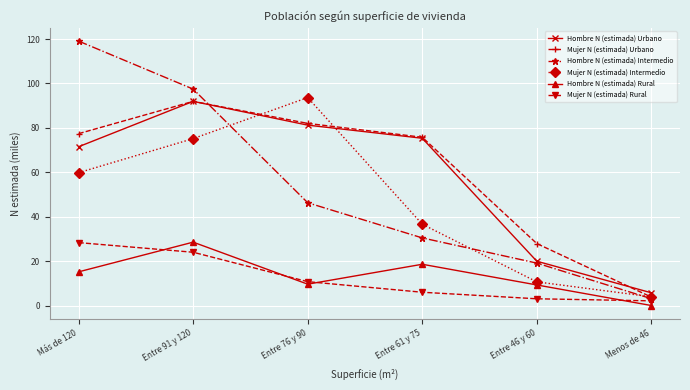

How many categories are shown in the chart?

6